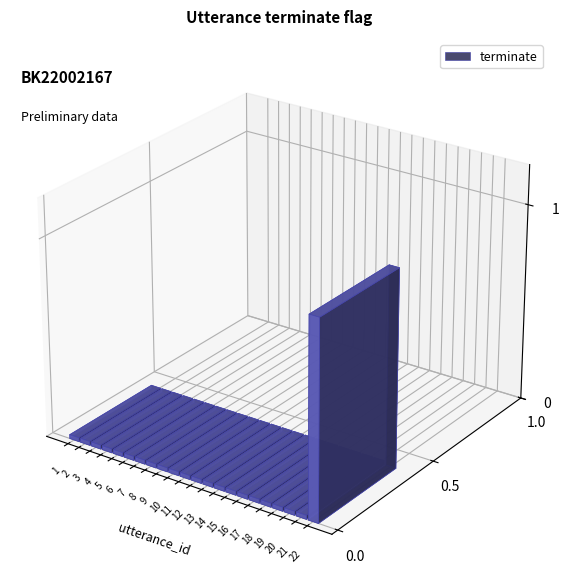

How many series are shown in this chart?

1